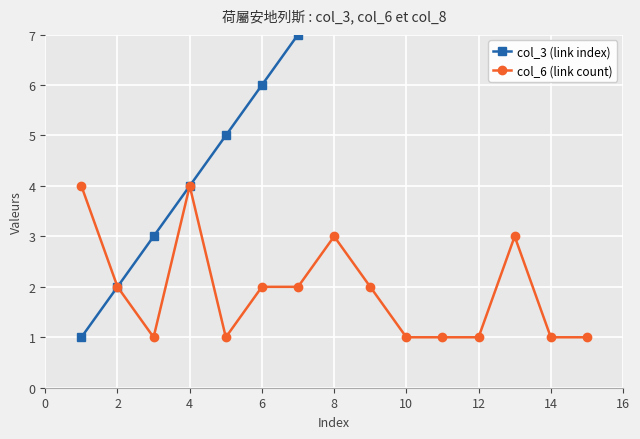

True or false: col_6 (link count) has more than 0 interior local peaks.

True